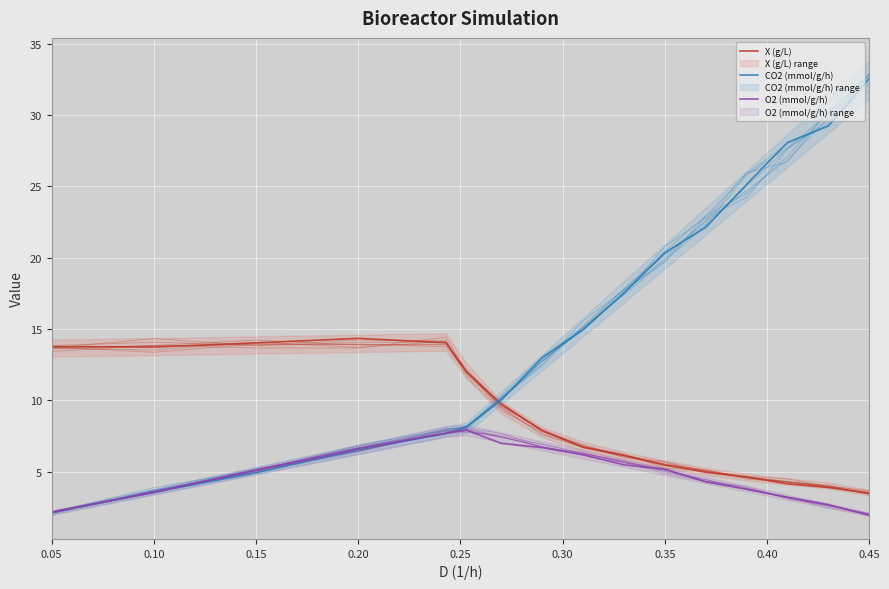

The X (g/L) series shows 19.4 at 0.25. True or false?

False